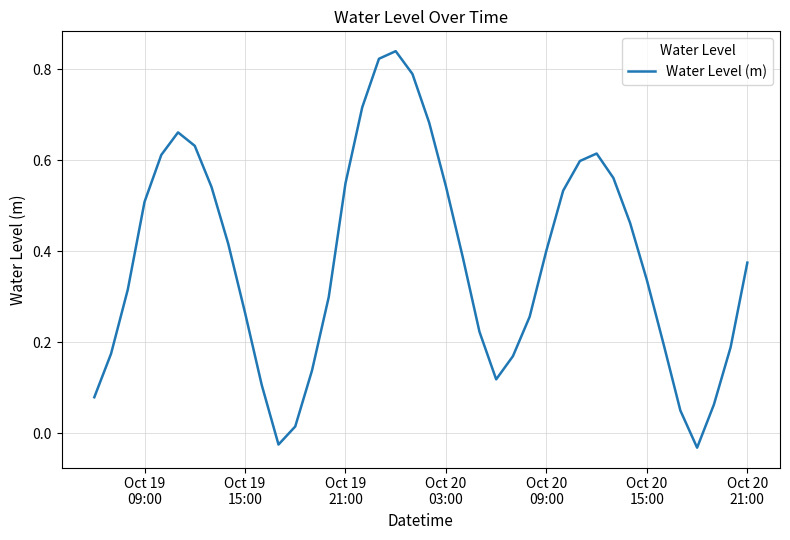

What is the difference between the maximum and minimum values?

0.9